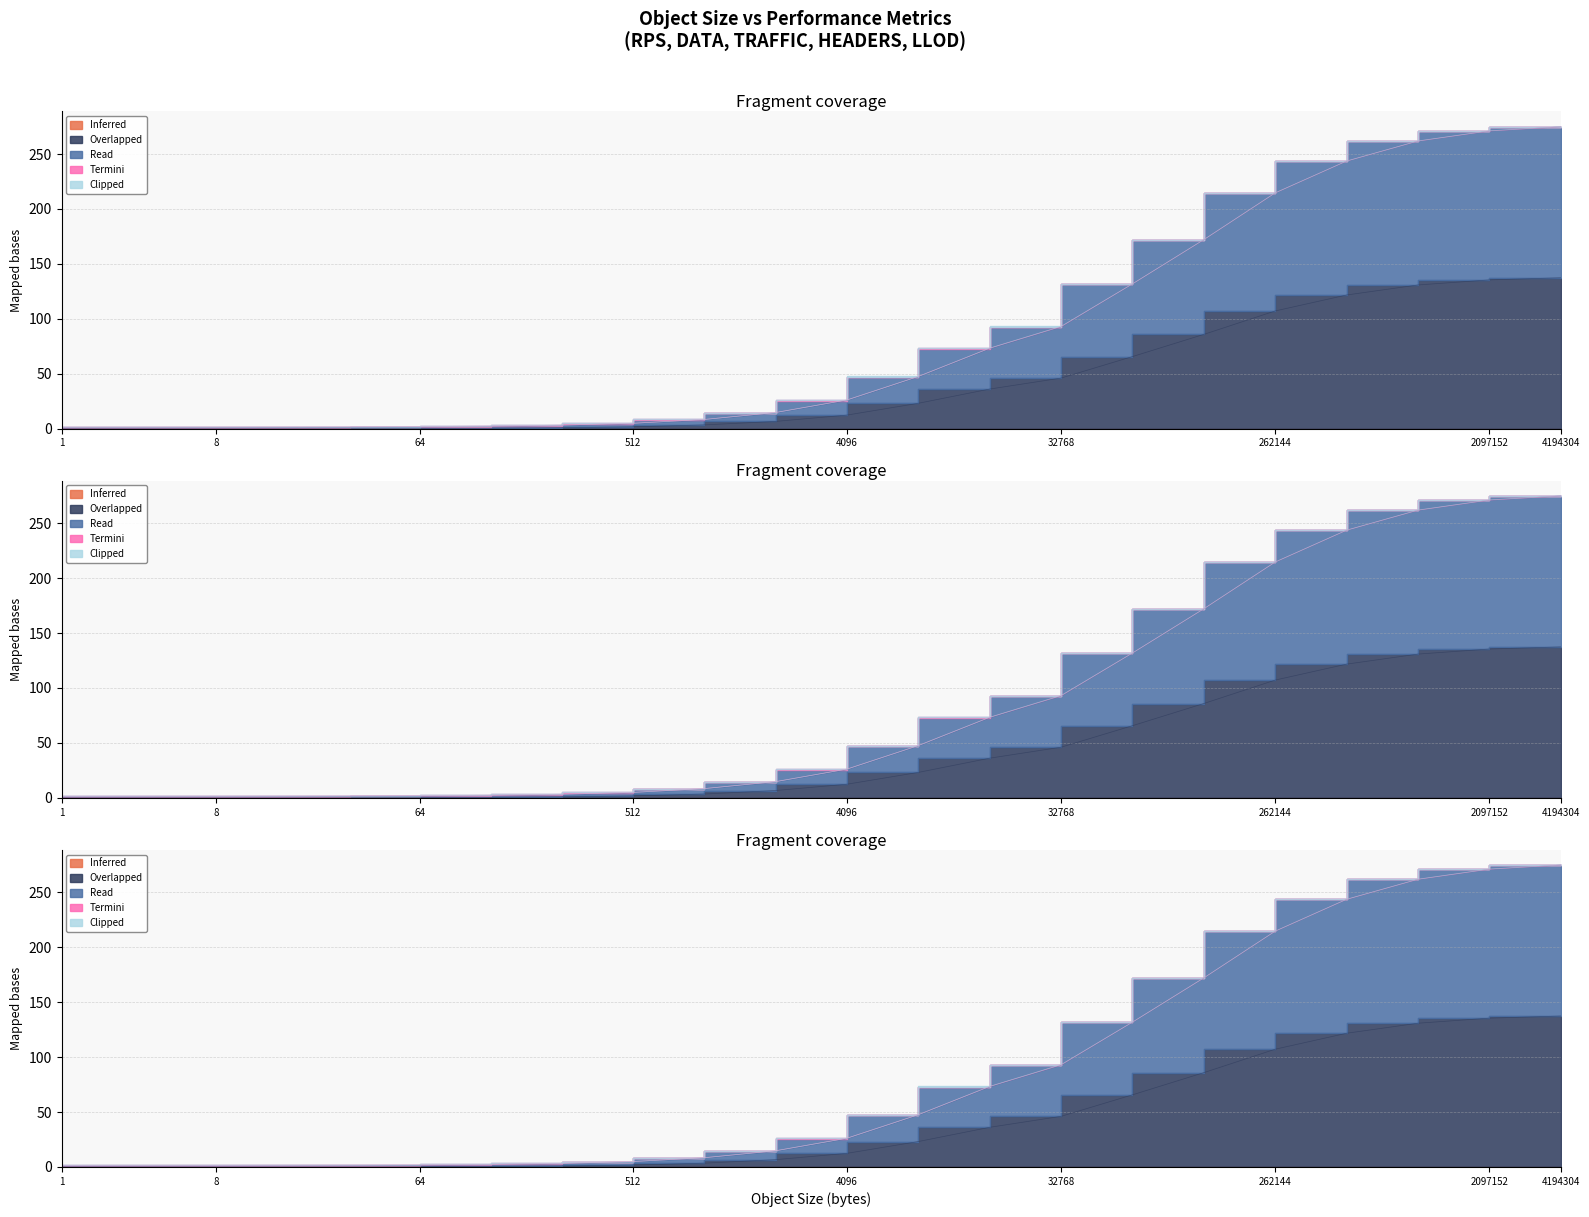

True or false: RPS and TRAFFIC cross at least once.

False